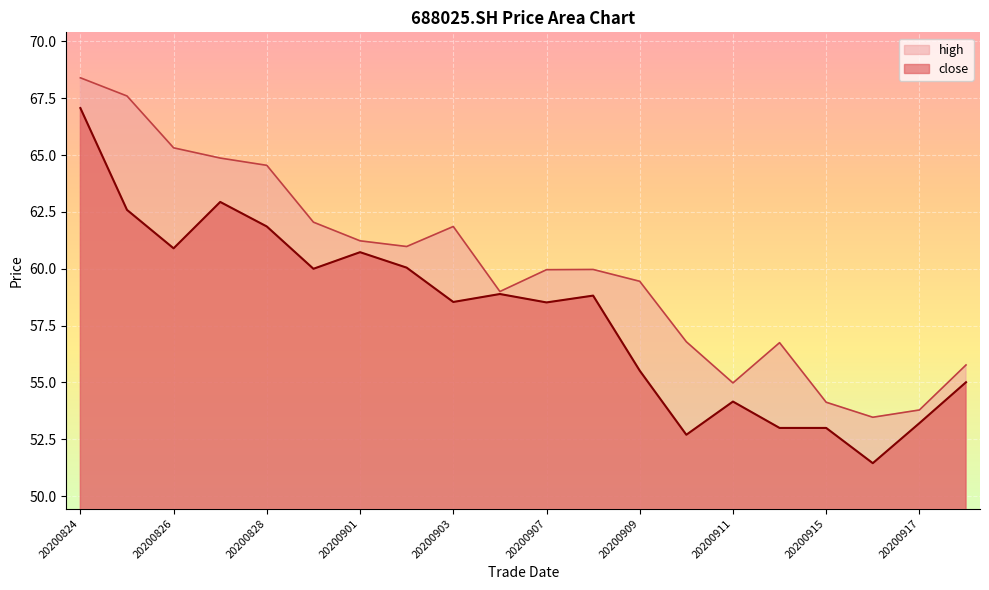

Rank the series by their average value, from highest to lowest.

high, close